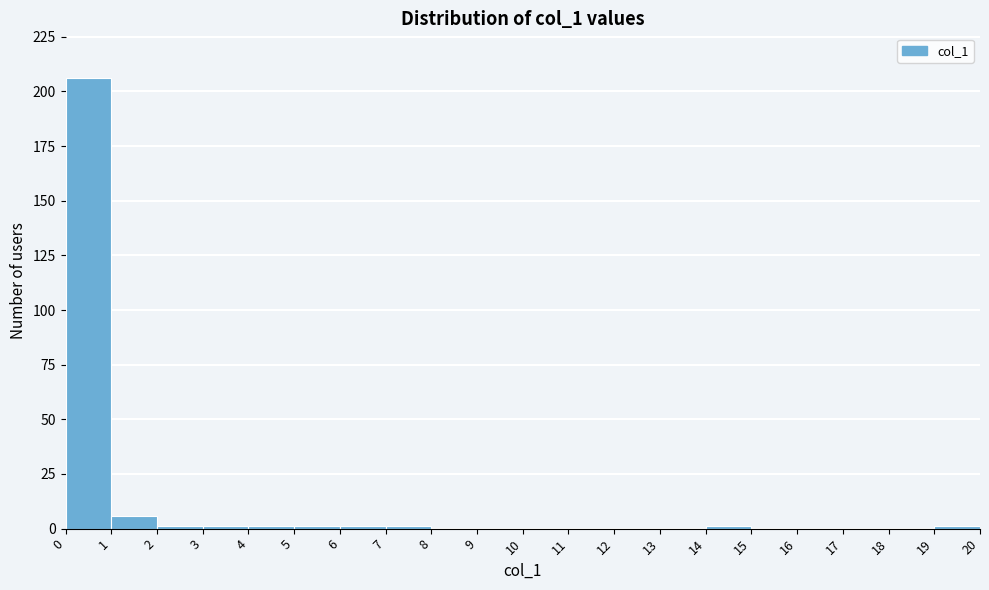

How tall is the bar that spans 1 to 2 on the x-axis? The values are not printed on the chart, so give them approximately, as read against the axis.

5